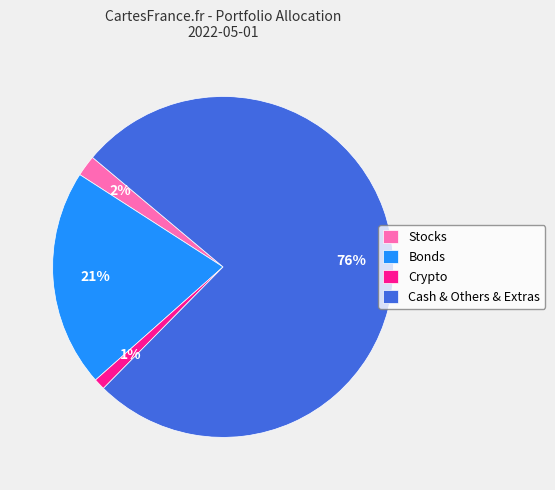

How many segments does this pie chart have?

4